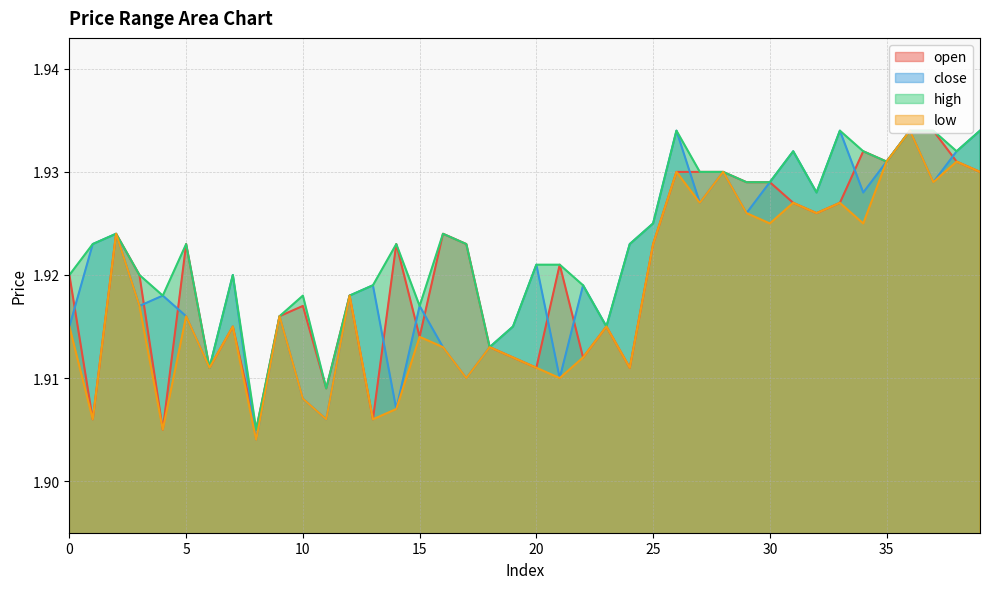

What are all the series names shown in the legend?

open, close, high, low